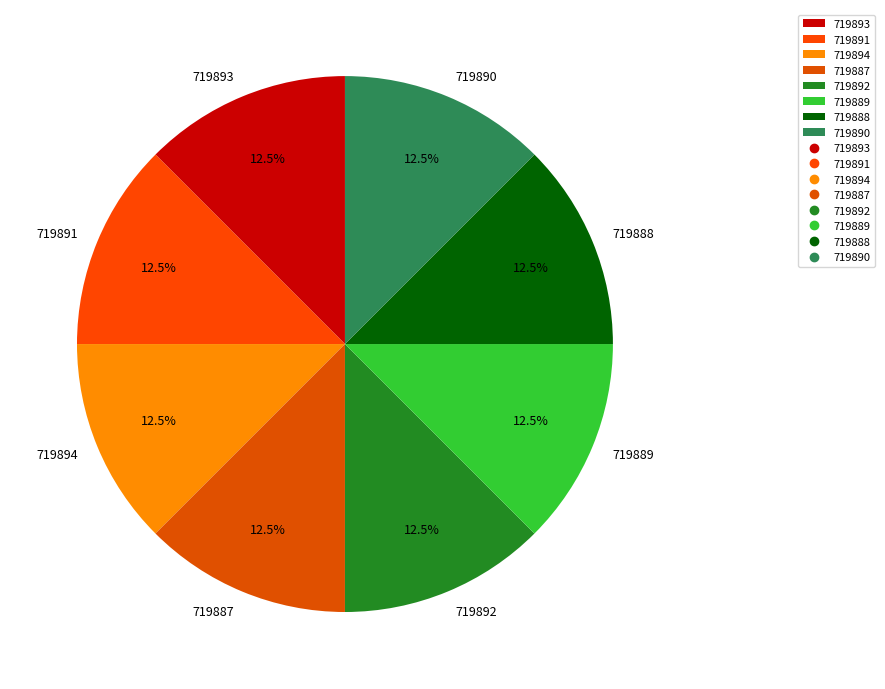

Is there any slice that represents more than half of the pie?

No